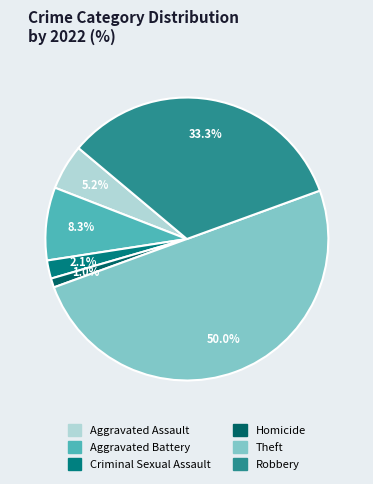

To the nearest percent, what is the difference between the largest and smallest slice percentages?

49%